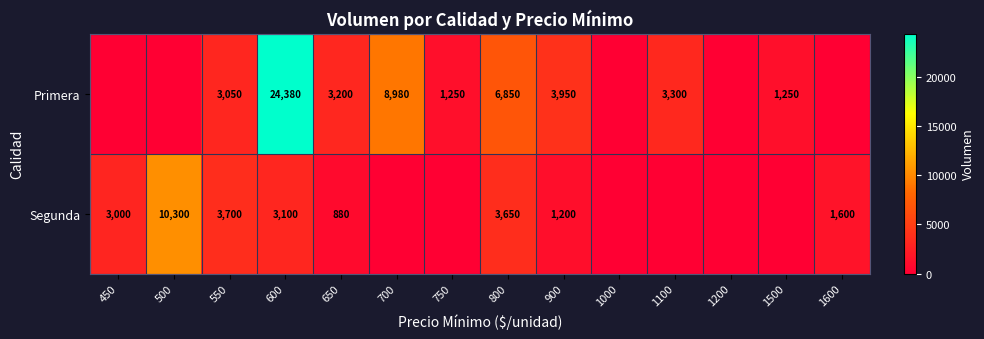

What is the difference between the Primera values at 1100 and 1500?

2050